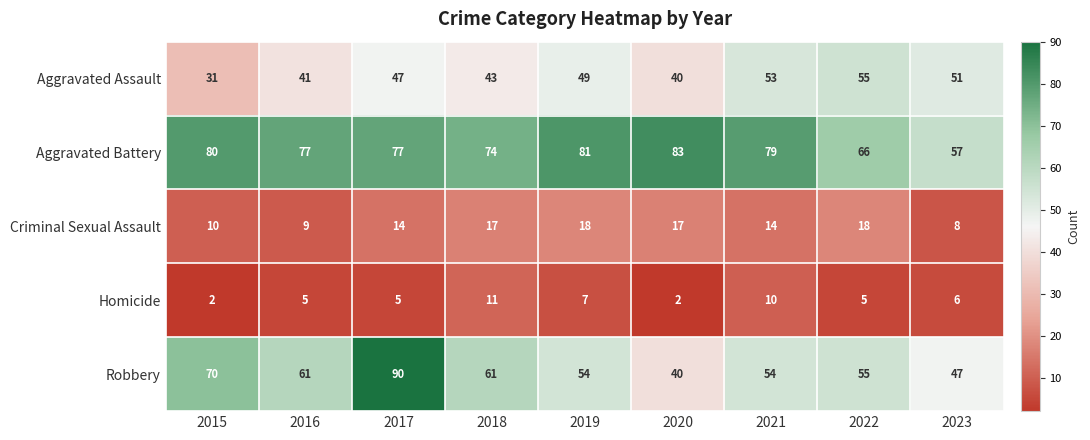

What is the average value of the Criminal Sexual Assault series?

14